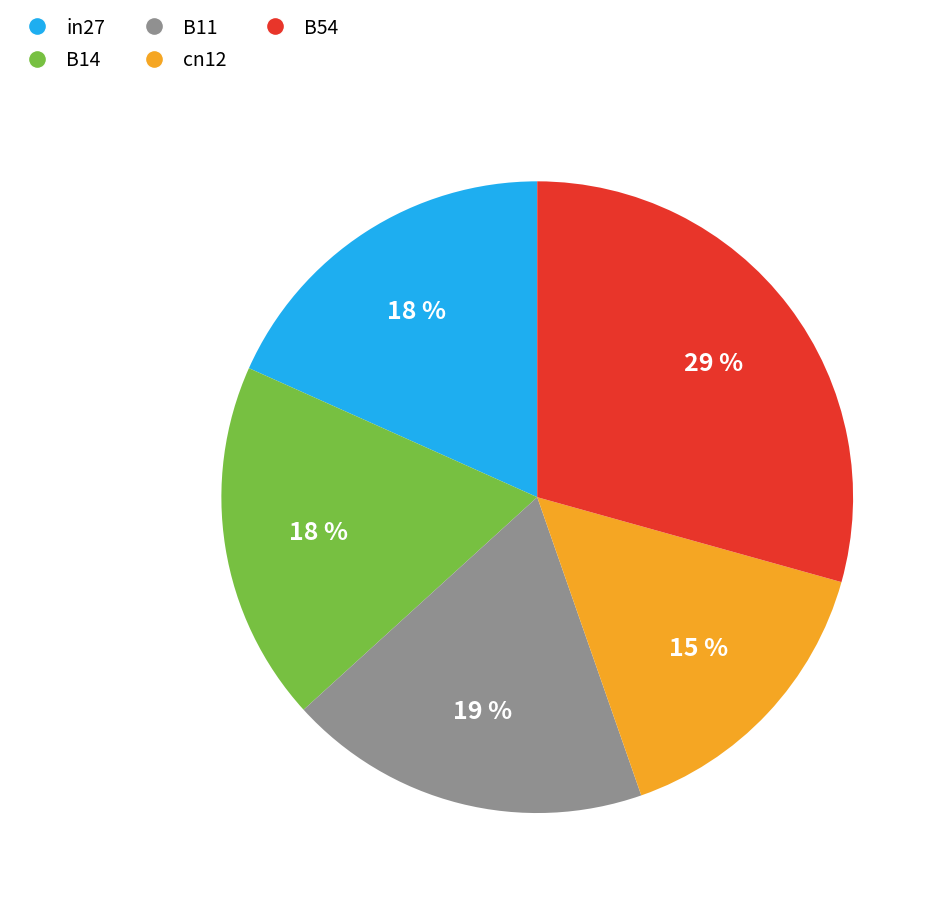

Does cn12 represent more than half of the total?

No